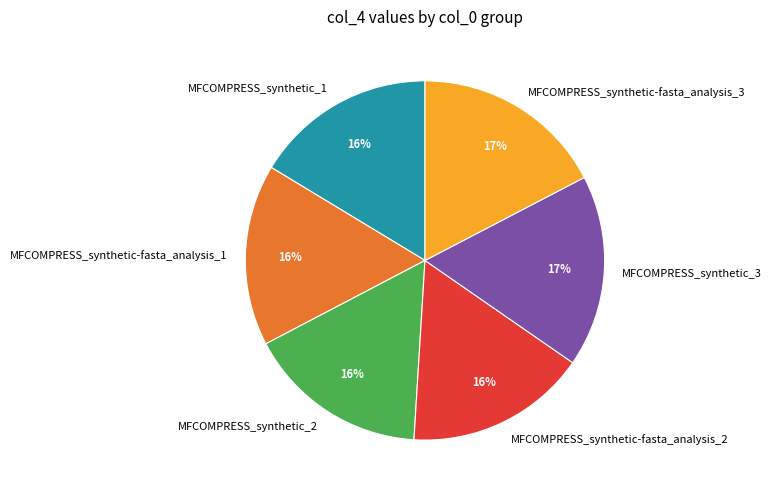

Count the number of slices in the pie.

6